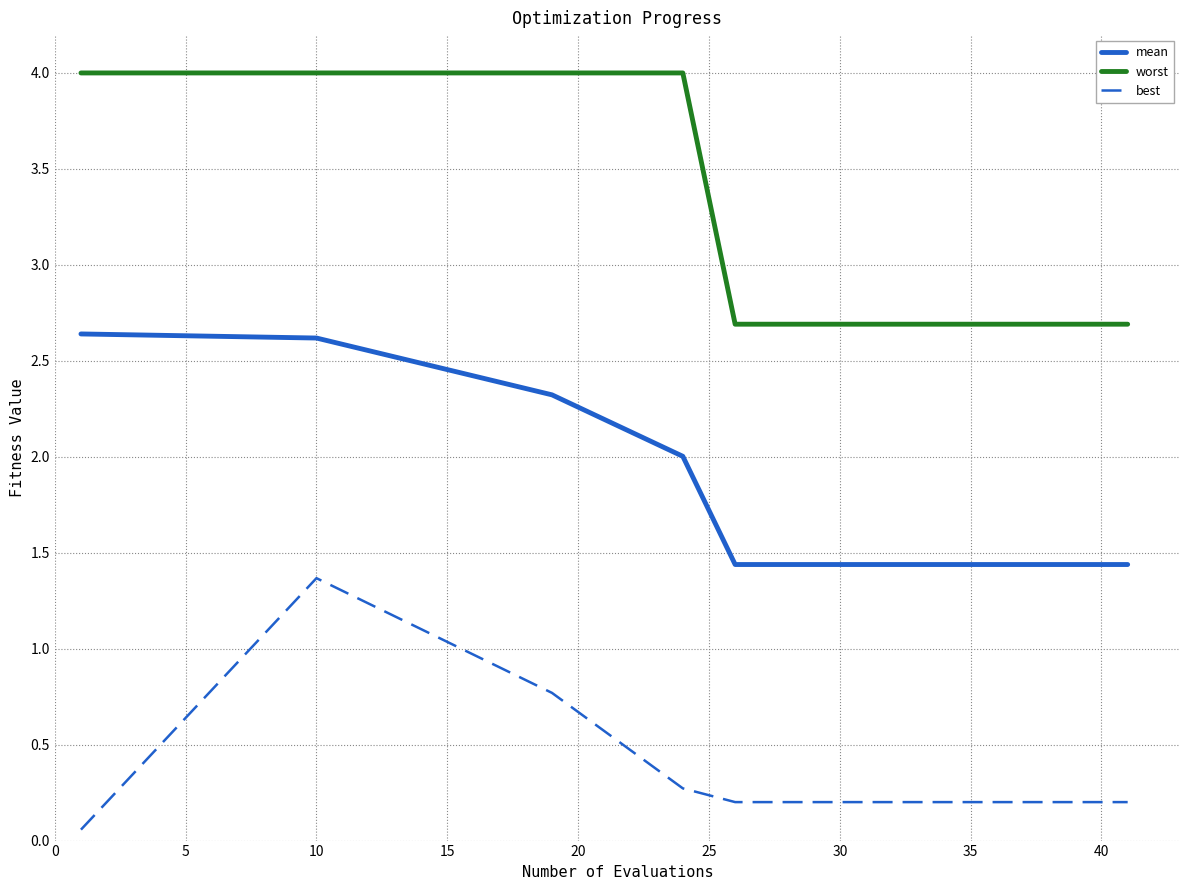

How many categories are shown in the chart?

20